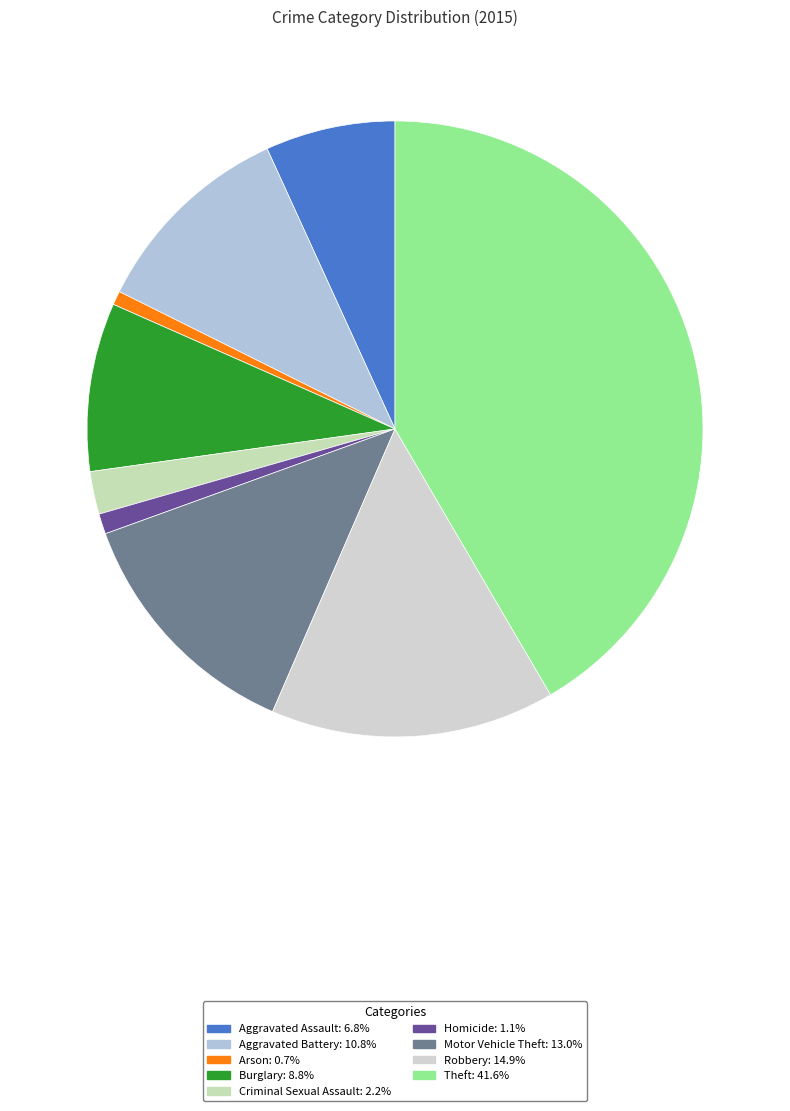

Count the number of slices in the pie.

9